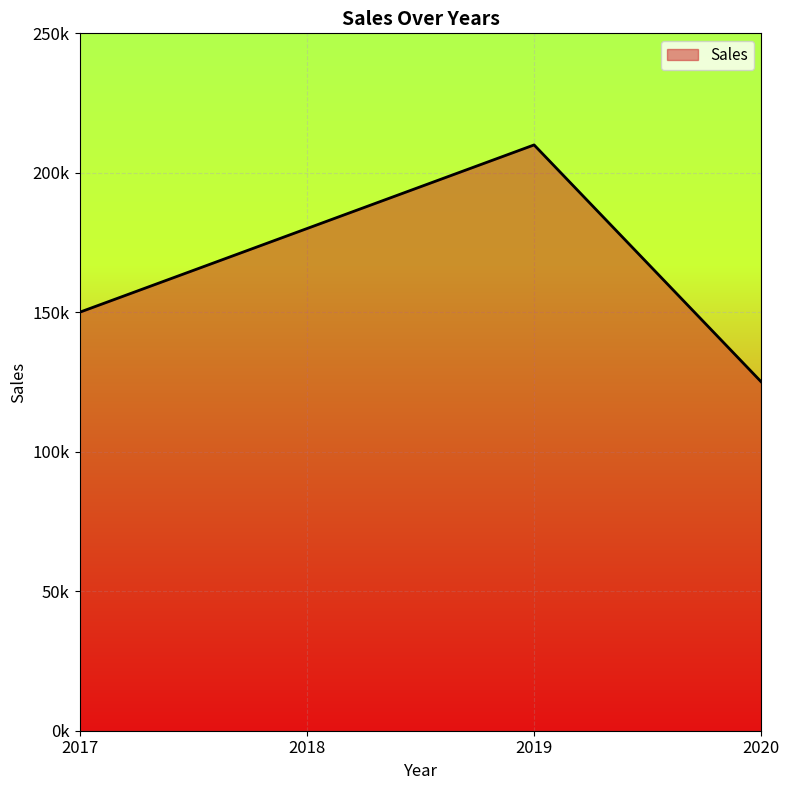

What is the maximum value shown in the chart?

210000